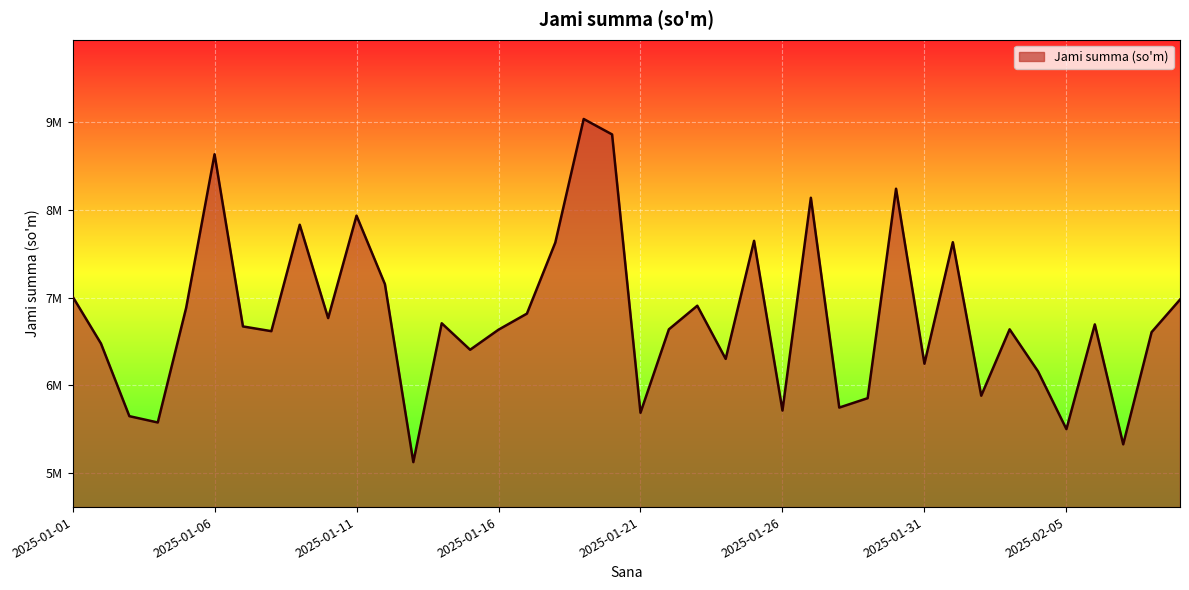

True or false: the data has more than 1 interior local peaks.

True